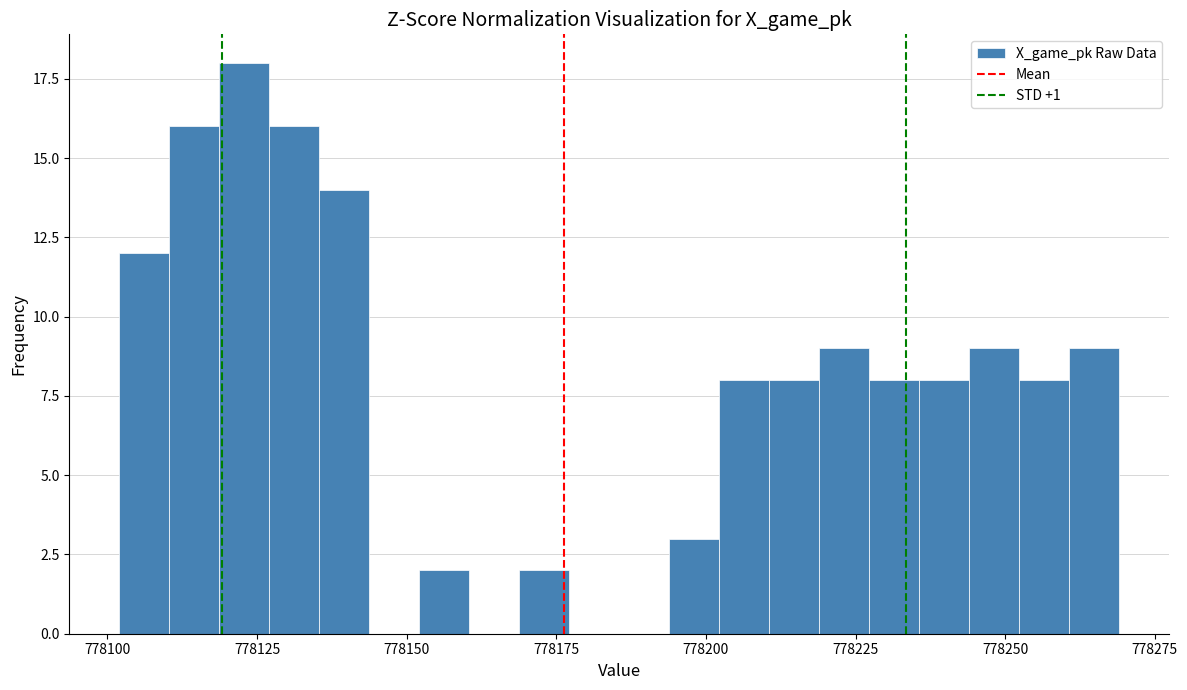

Read against the x-axis, roughly where is the centre of the tallest bar?

778125